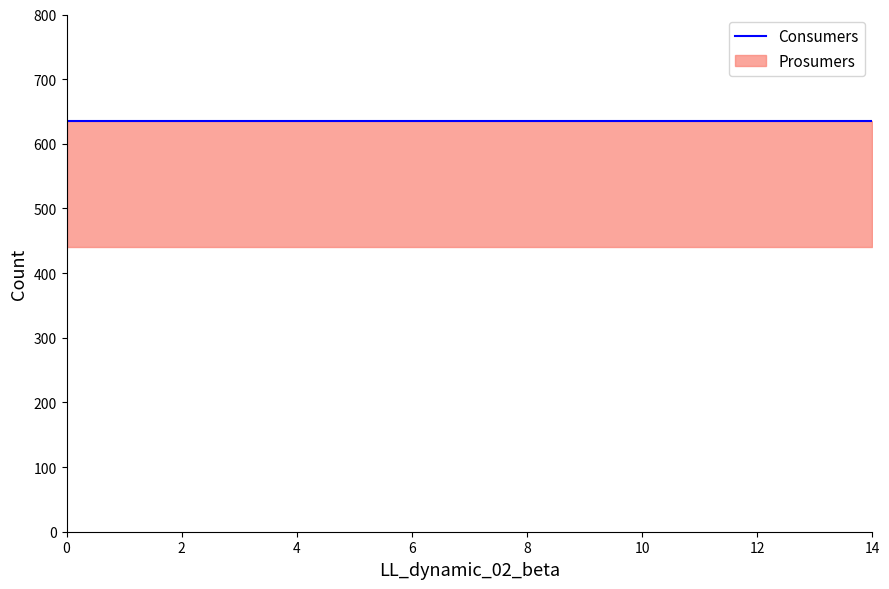

Does the chart have visible grid lines?

No